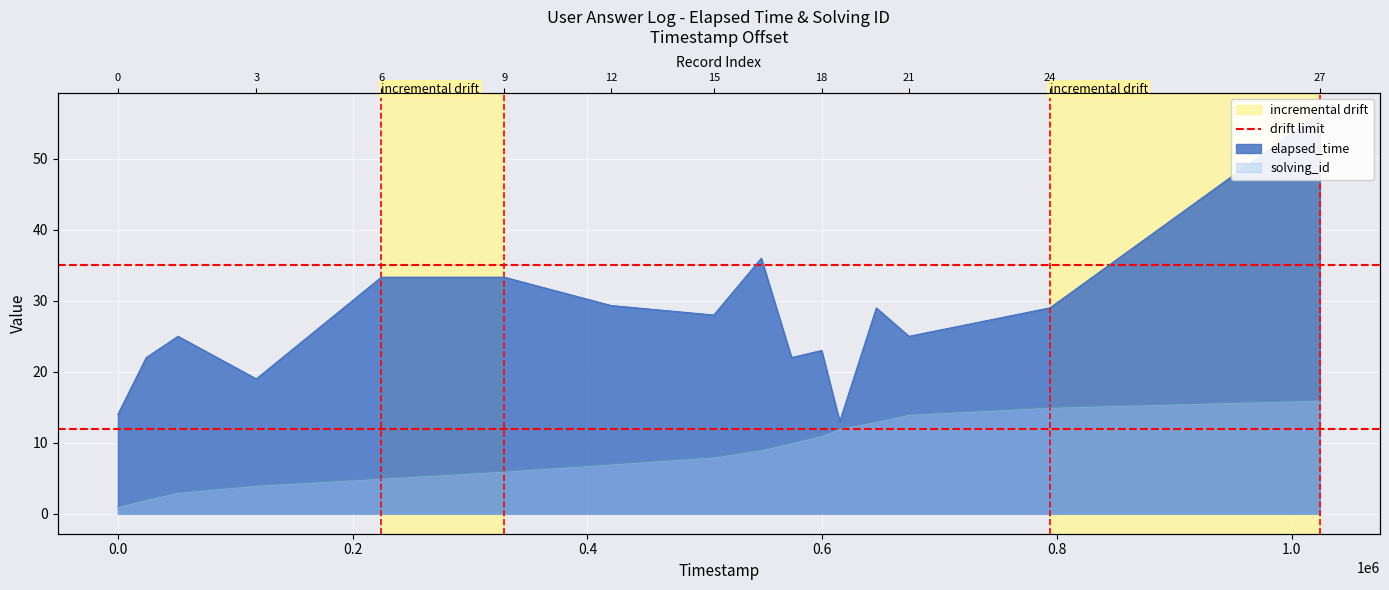

How many values in the elapsed_time series are below 29?

11